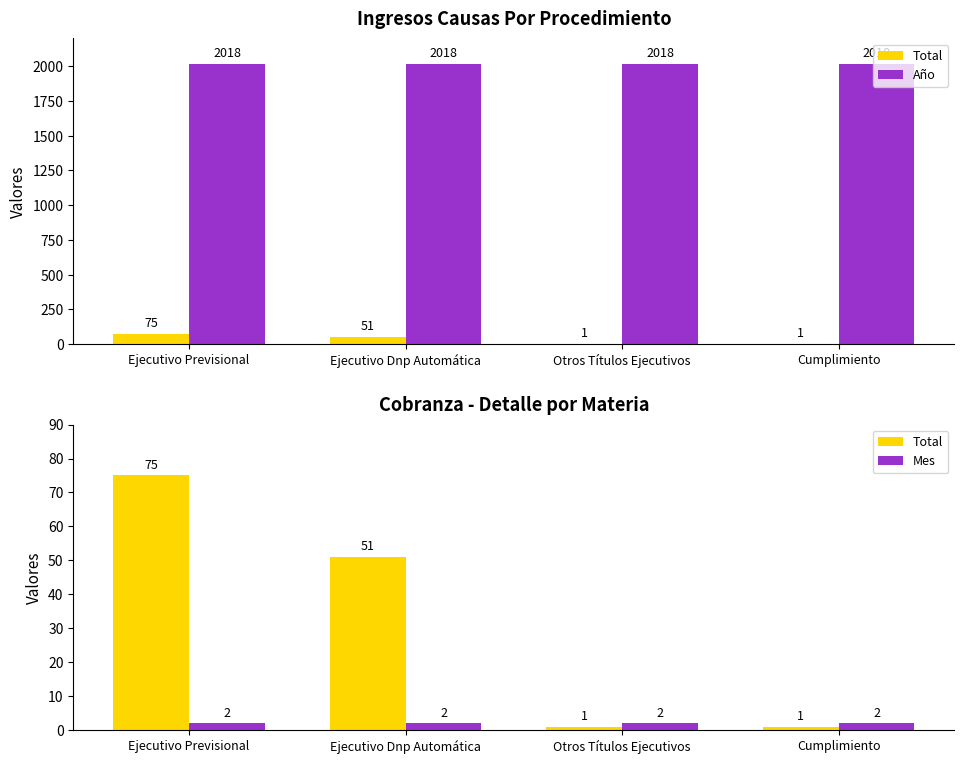

Read the Año value at Ejecutivo Previsional.

2018